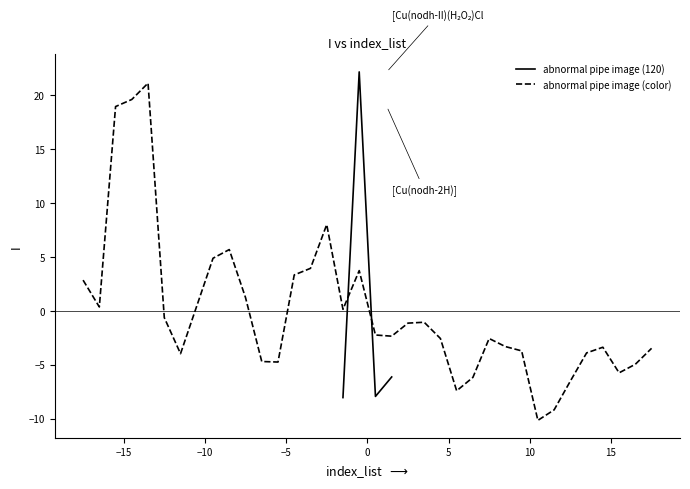

What is the maximum value shown in the chart?

22.2